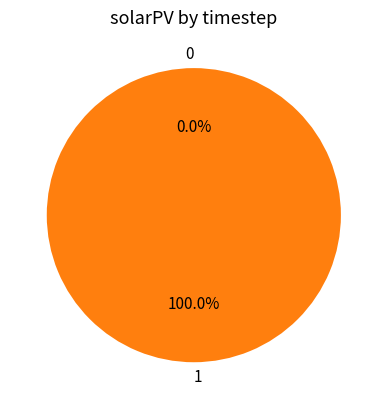

To the nearest percent, what is the difference between the 0 and 1 slice percentages?

100%